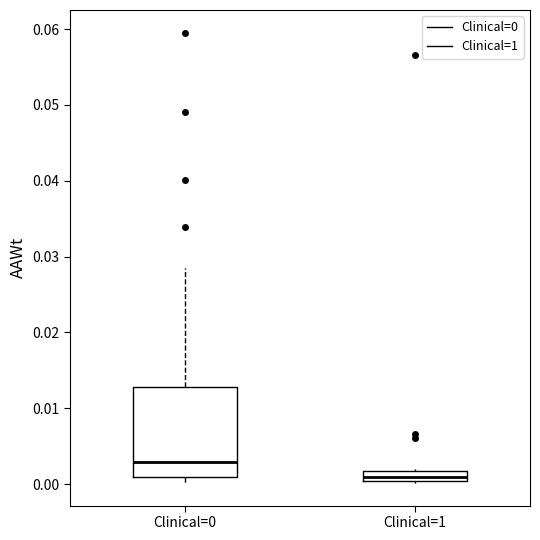

Which box's median line is the lowest?

Clinical=1